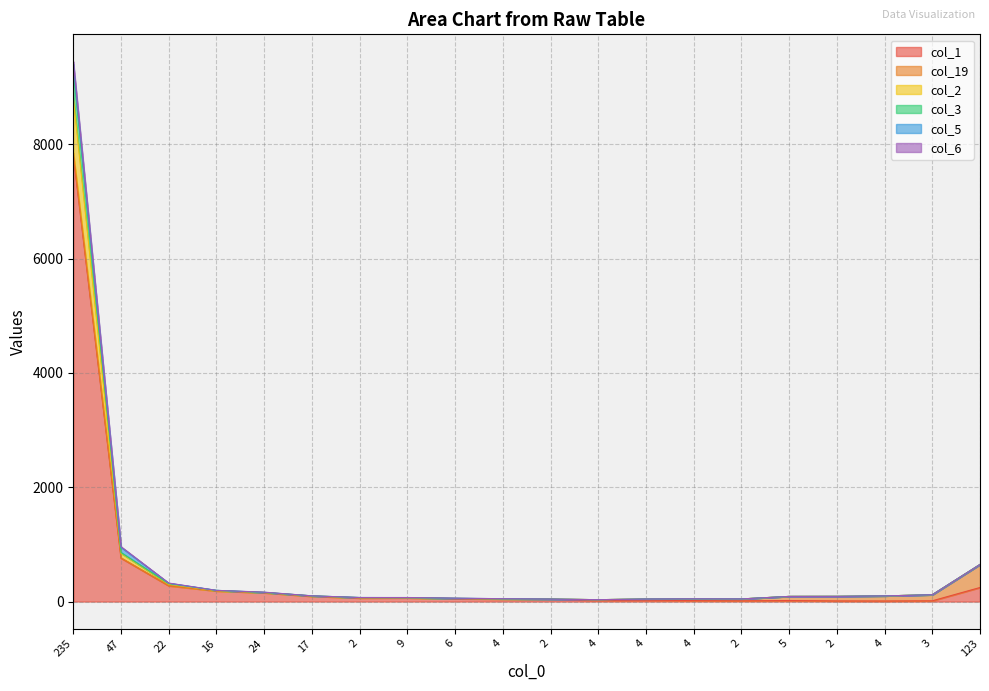

What is the value of the col_2 point at the 7th from the left?

71